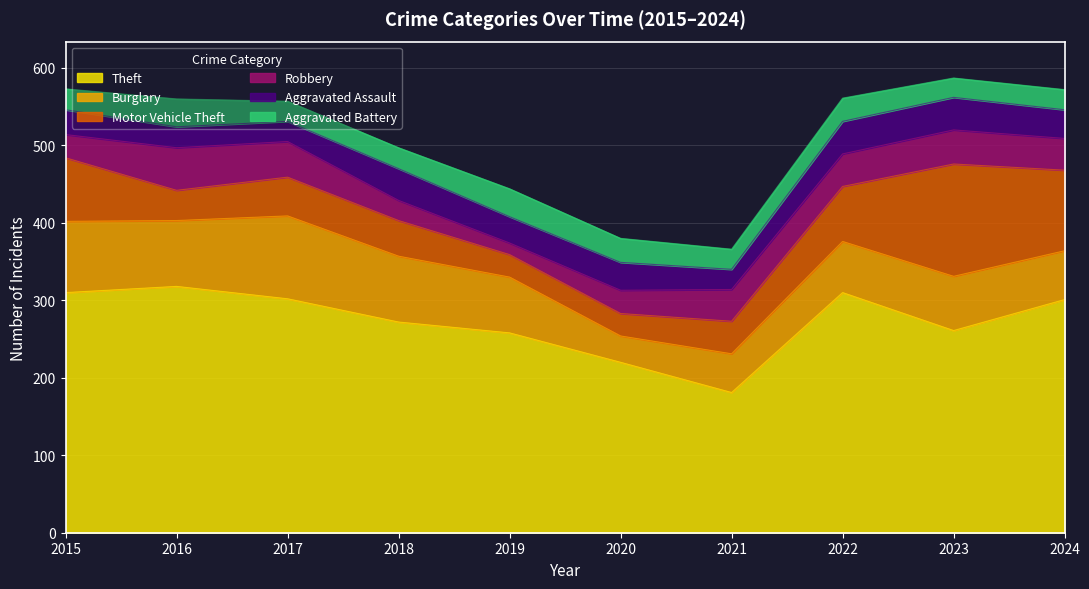

Where is the first local maximum for Aggravated Battery?

2016